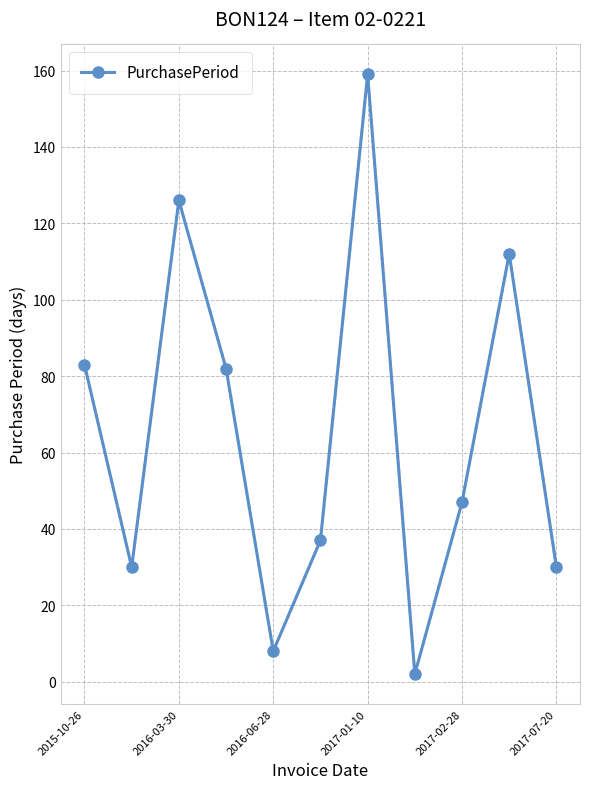

What is the maximum value shown in the chart?

159